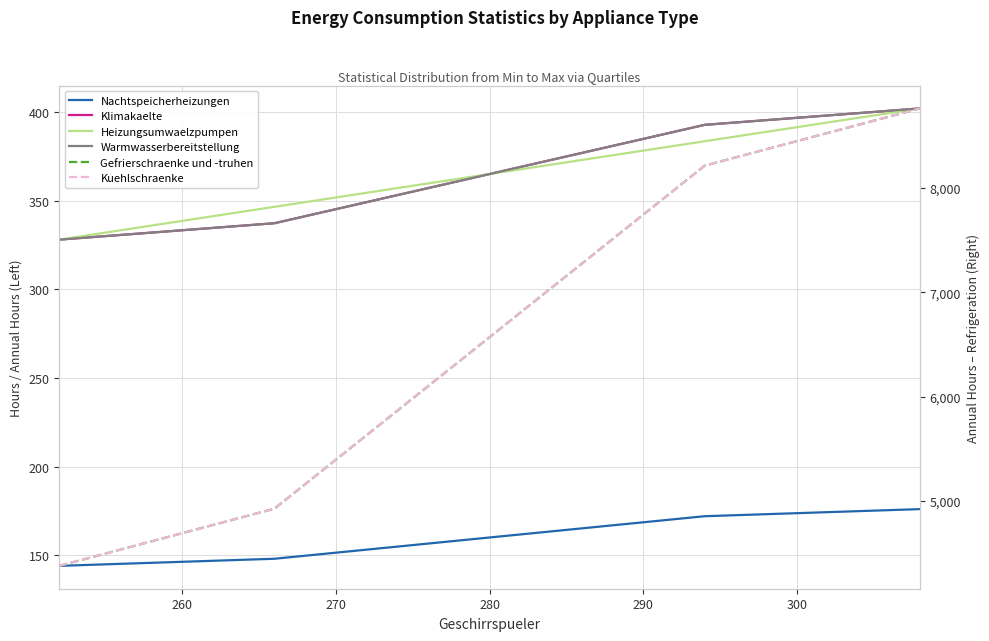

Which series has the widest spread of values?

Gefrierschraenke und -truhen